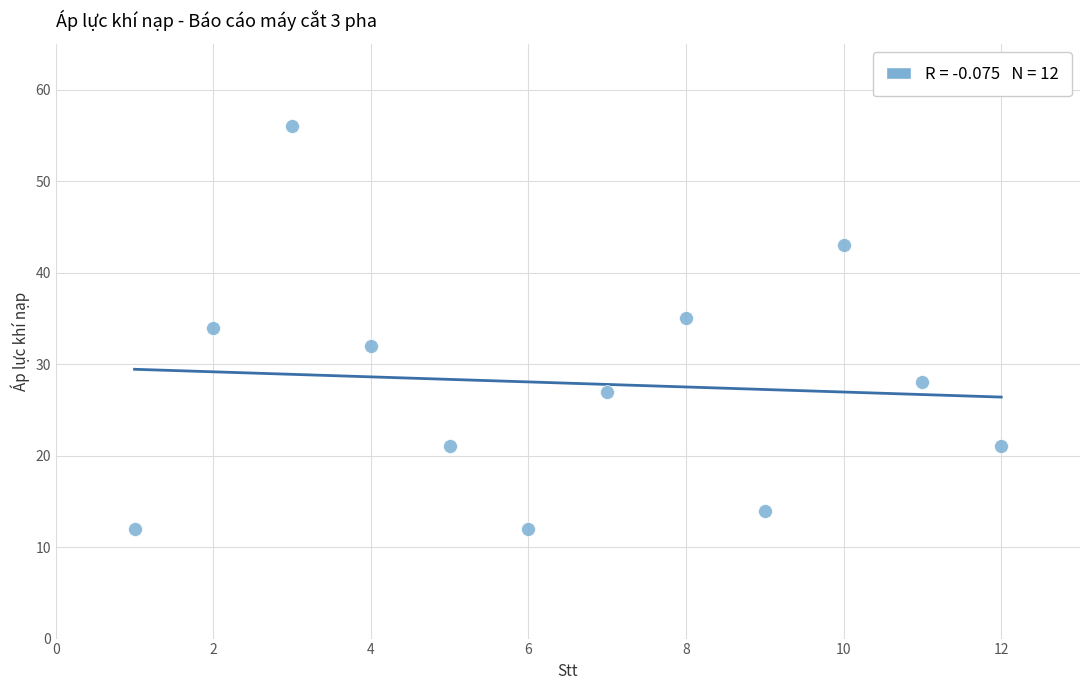

What is the average X value?

6